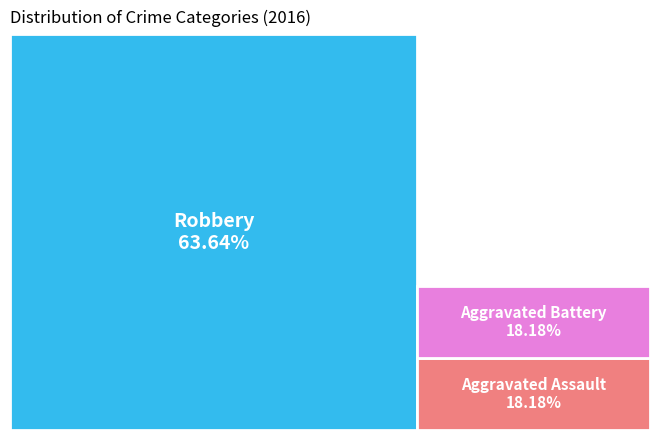

What portion of the pie excludes Robbery?

36.4%